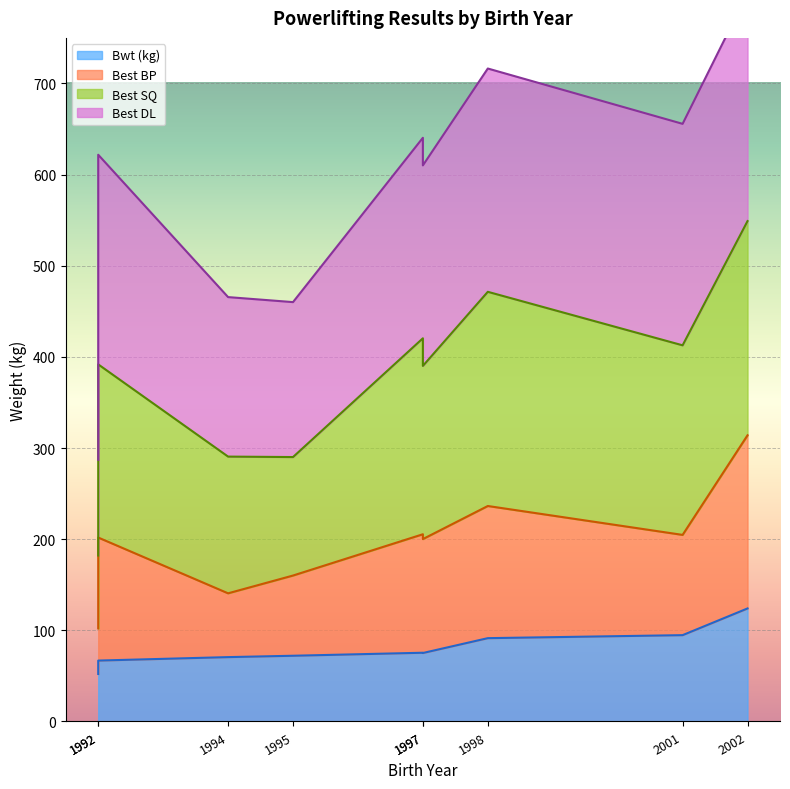

Which series has the largest range (max minus min)?

Best SQ